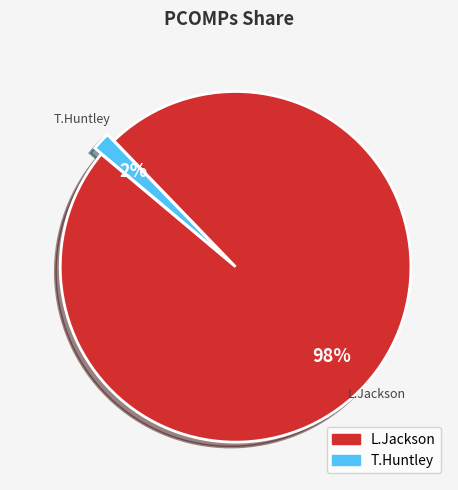

True or false: L.Jackson accounts for 92% of the total.

False